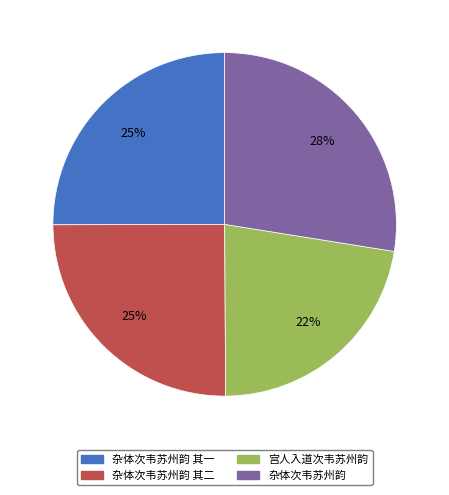

To the nearest percent, what is the average slice percentage?

25%